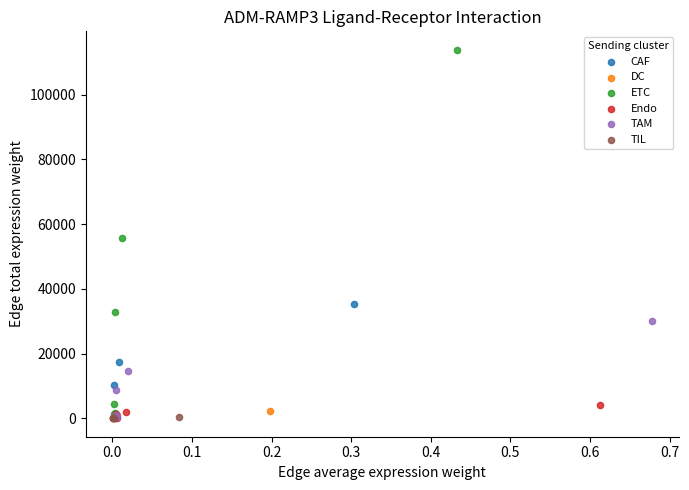

Which series has the widest spread of Y values?

ETC